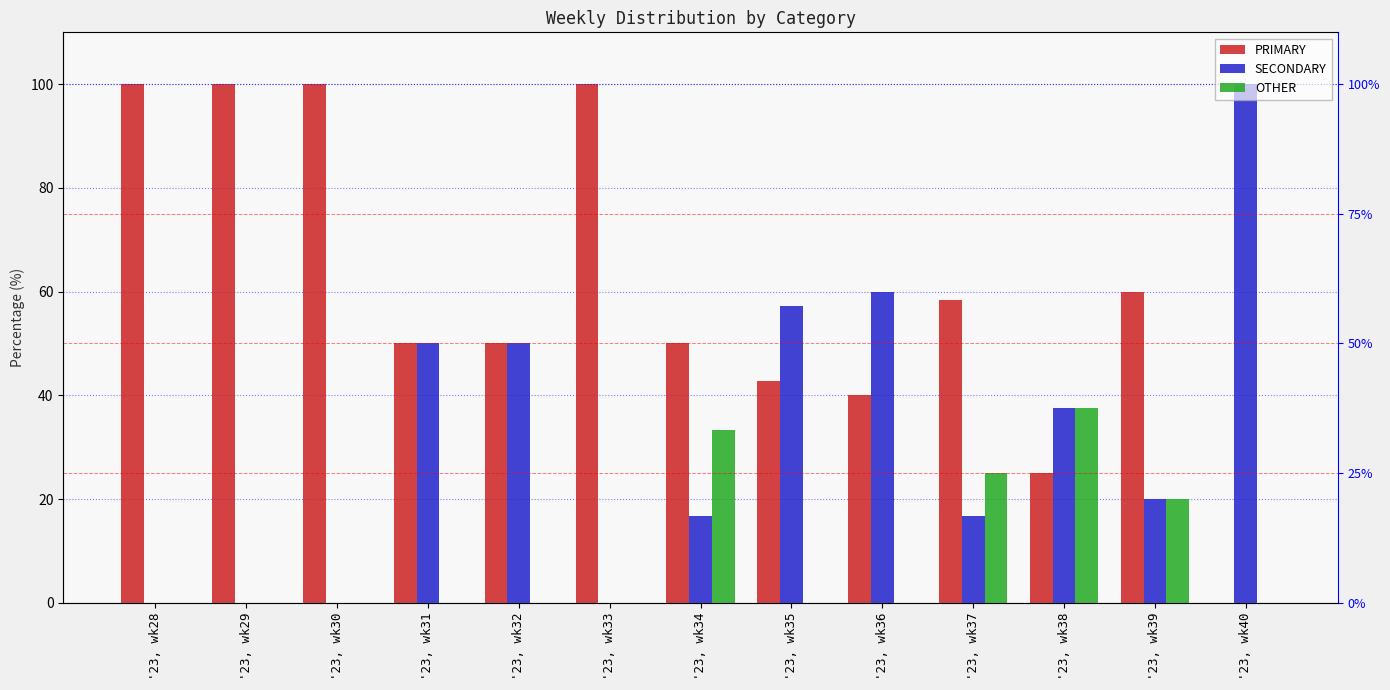

How many data points in OTHER are above 0?

4